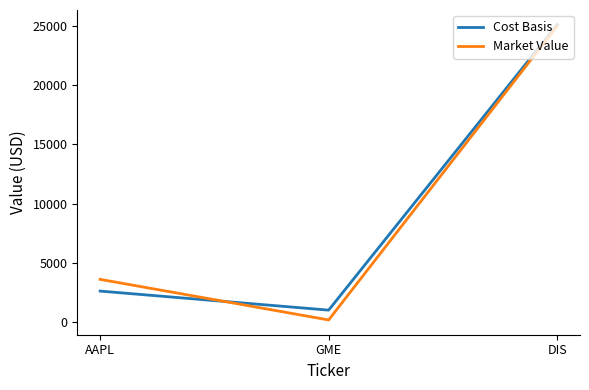

The value of Cost Basis at DIS is 25108.4. True or false?

True